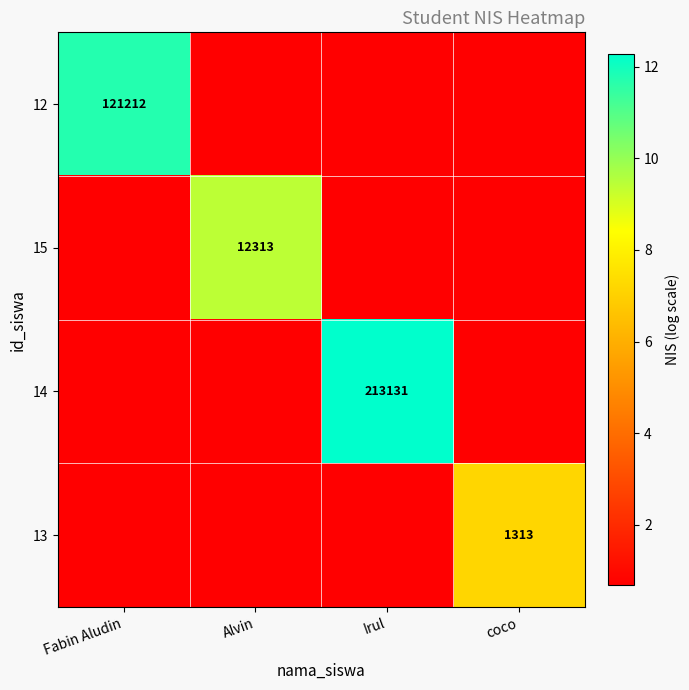

Which series has the largest range (max minus min)?

14